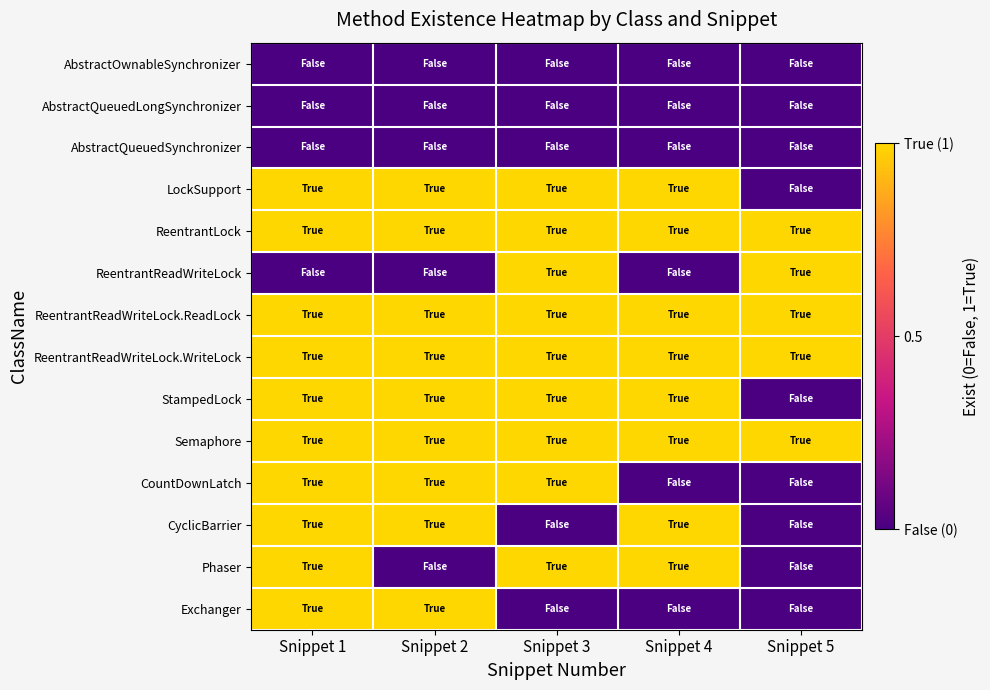

At Snippet 1, list the series in order from smallest to largest.

AbstractOwnableSynchronizer, AbstractQueuedLongSynchronizer, AbstractQueuedSynchronizer, ReentrantReadWriteLock, LockSupport, ReentrantLock, ReentrantReadWriteLock.ReadLock, ReentrantReadWriteLock.WriteLock, StampedLock, Semaphore, CountDownLatch, CyclicBarrier, Phaser, Exchanger